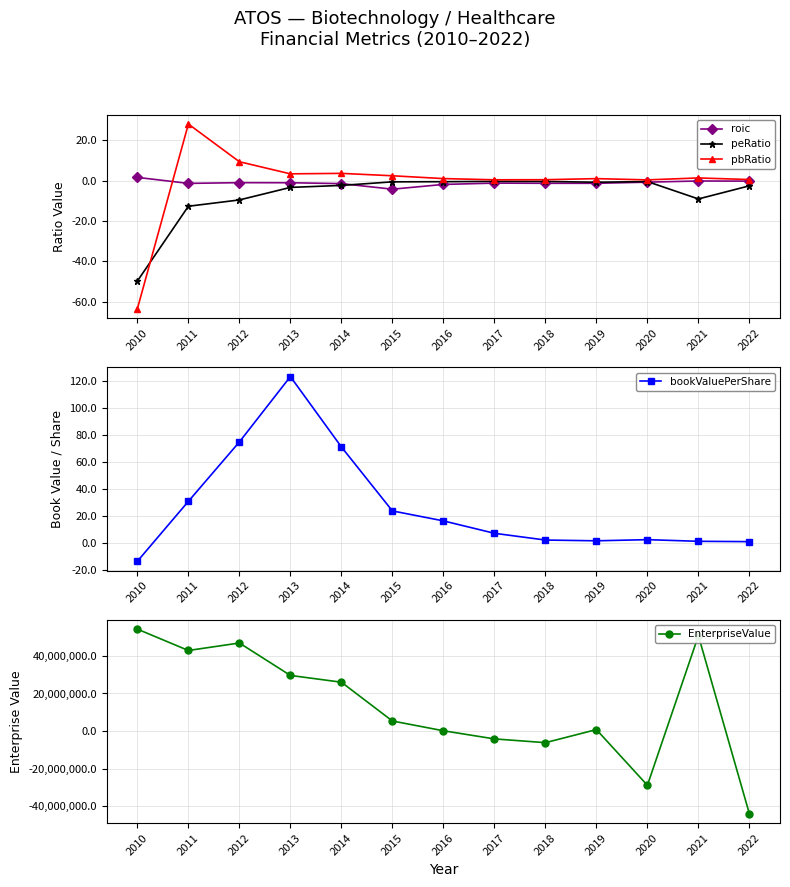

What is the sum of all peRatio values?

-92.2